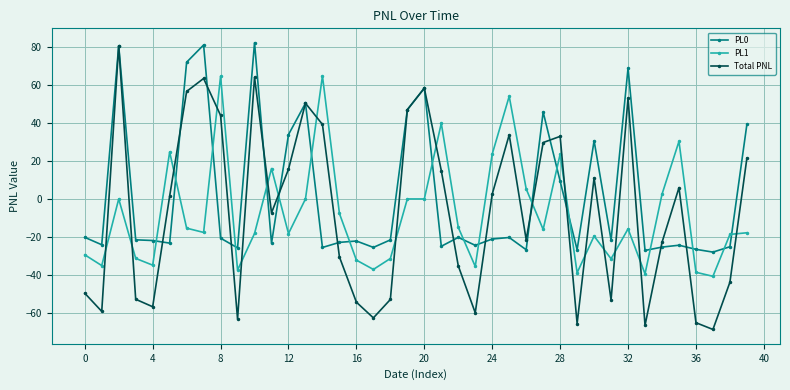

True or false: PL1 and Total PNL intersect in this chart.

True